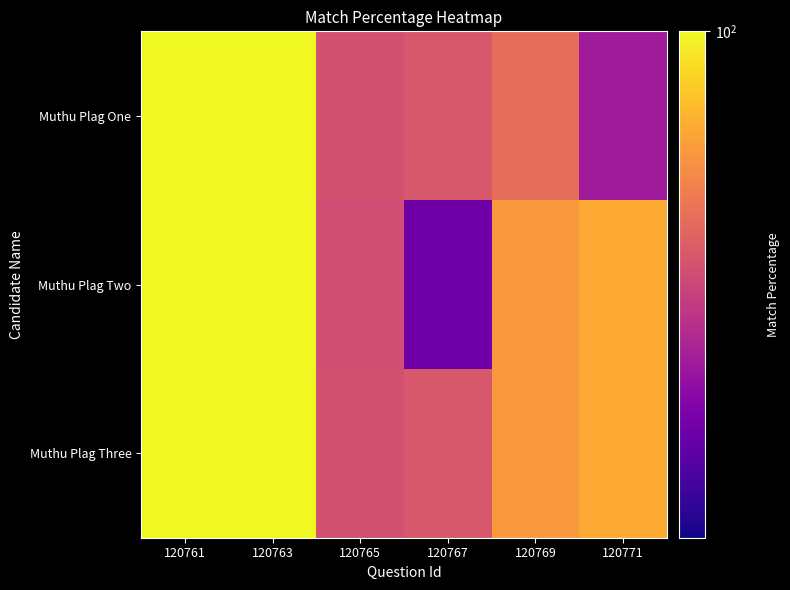

Which label corresponds to the largest value in the chart?

120761